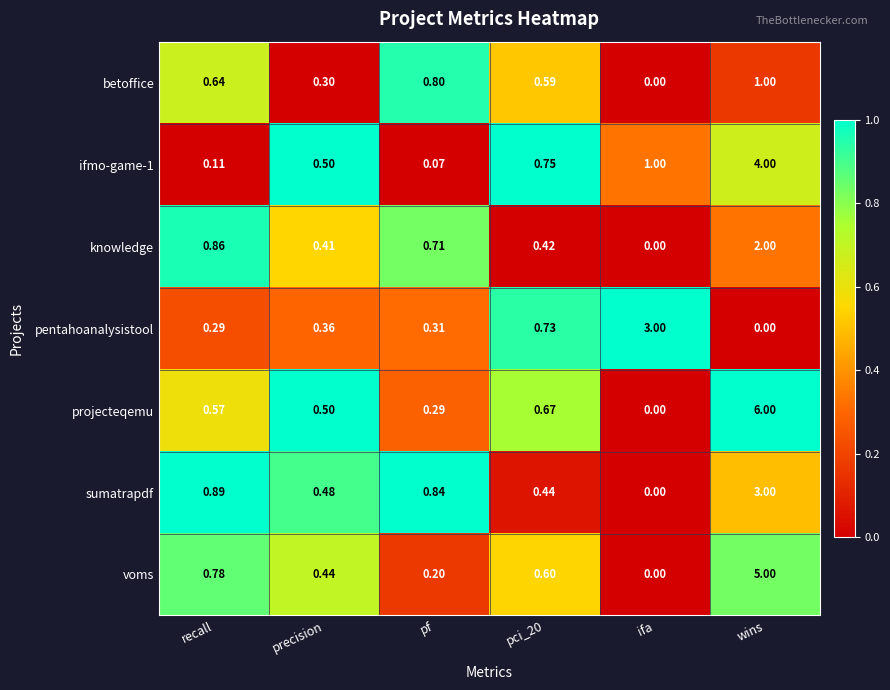

What is the greatest value displayed?

6.0